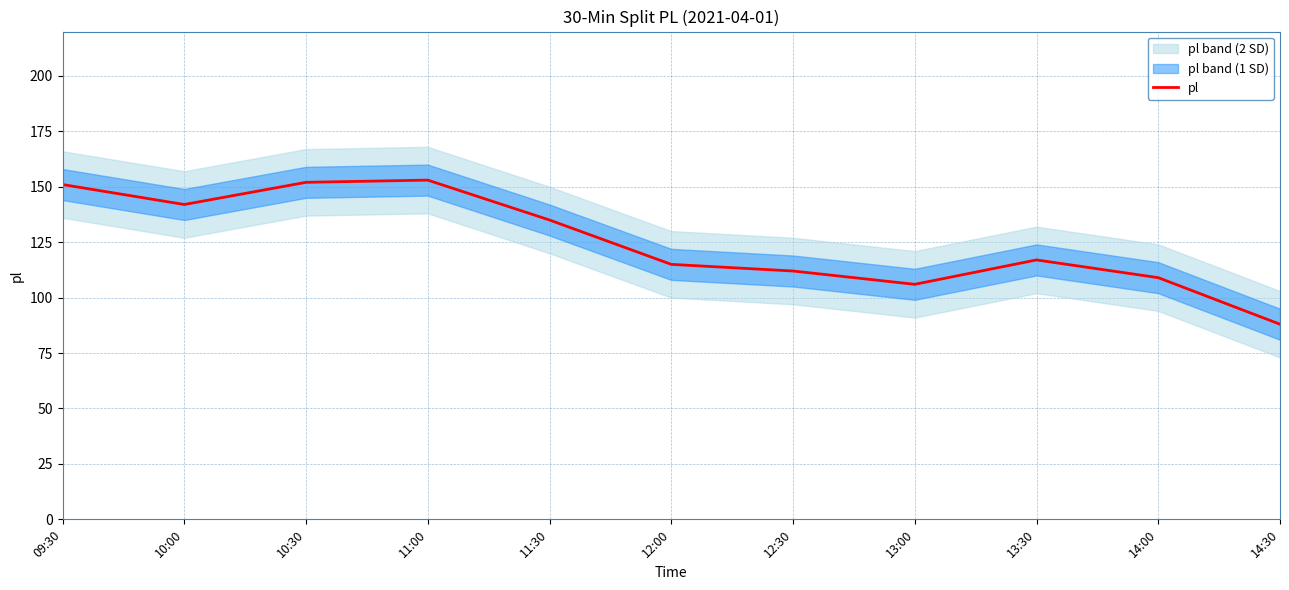

What is the sum of all values?

1380